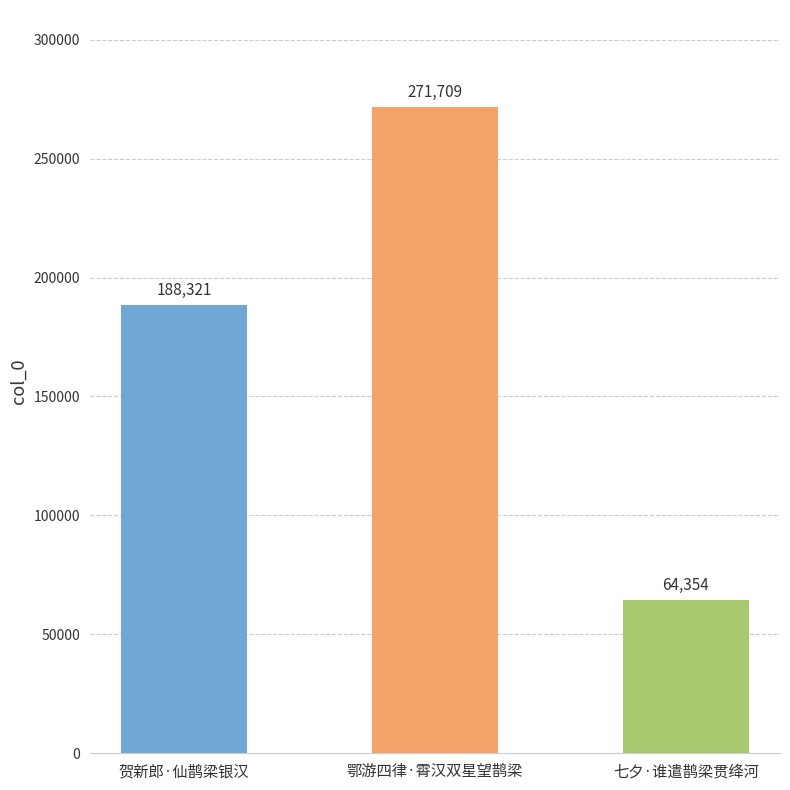

Rank the categories by value from lowest to highest.

七夕·谁遣鹊梁贯绛河, 贺新郎·仙鹊梁银汉, 鄂游四律·霄汉双星望鹊梁